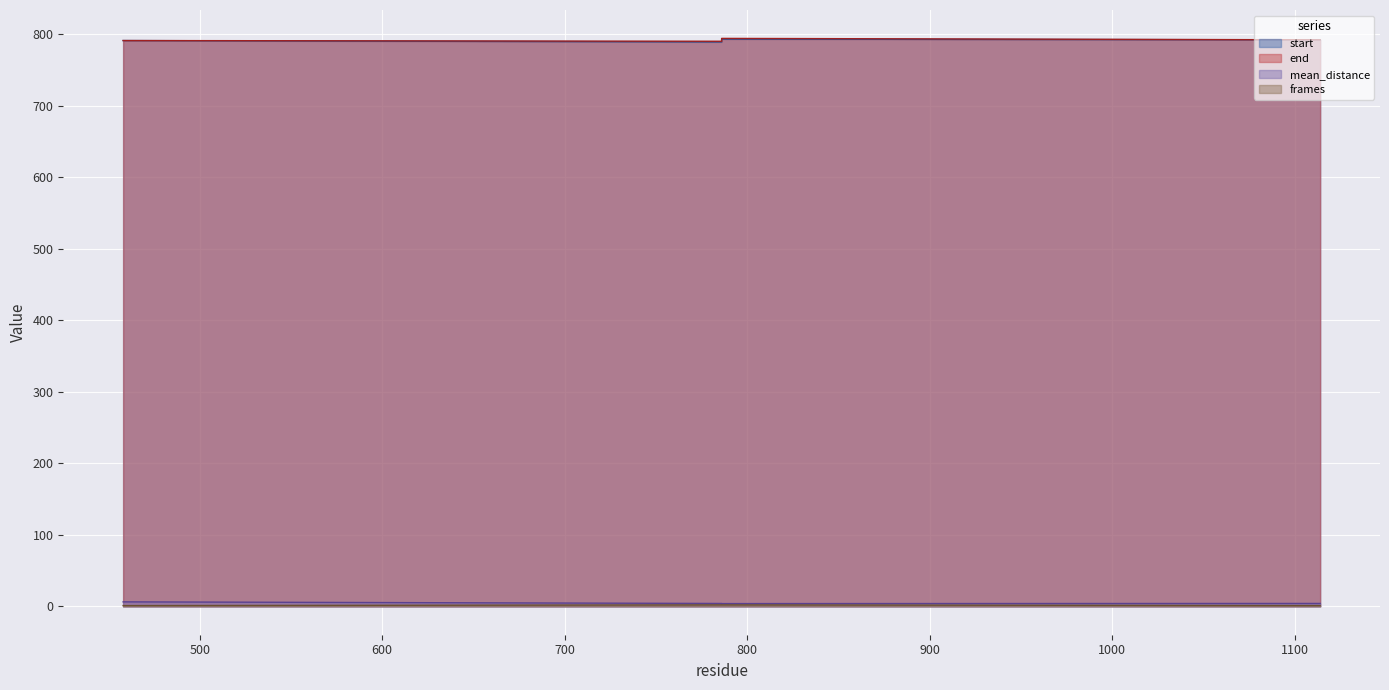

Between 789 and 792, which series saw the biggest shift?

start